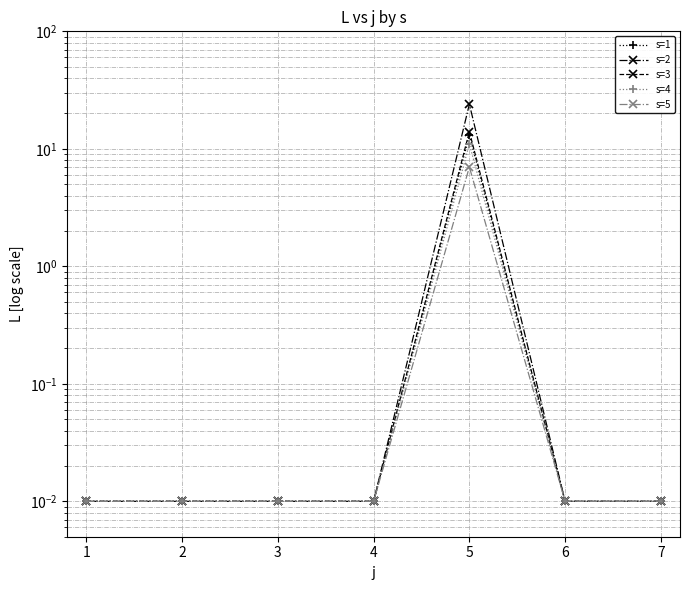

True or false: s=3 and s=2 cross at least once.

False